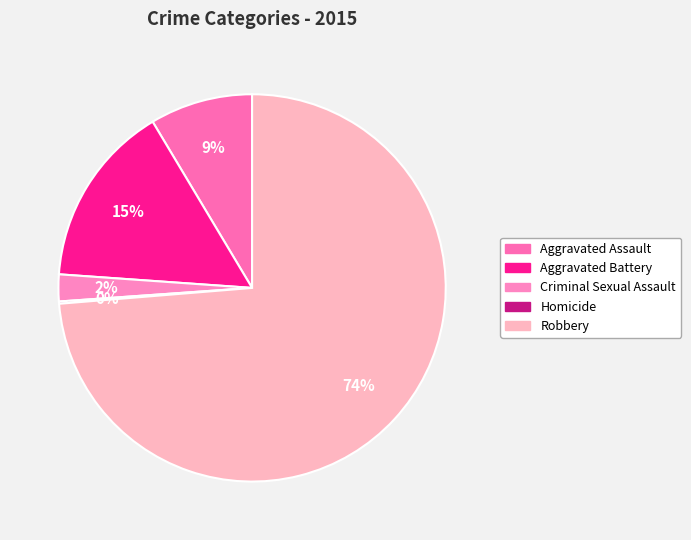

Combined, do Robbery and Aggravated Battery account for over 50%?

Yes